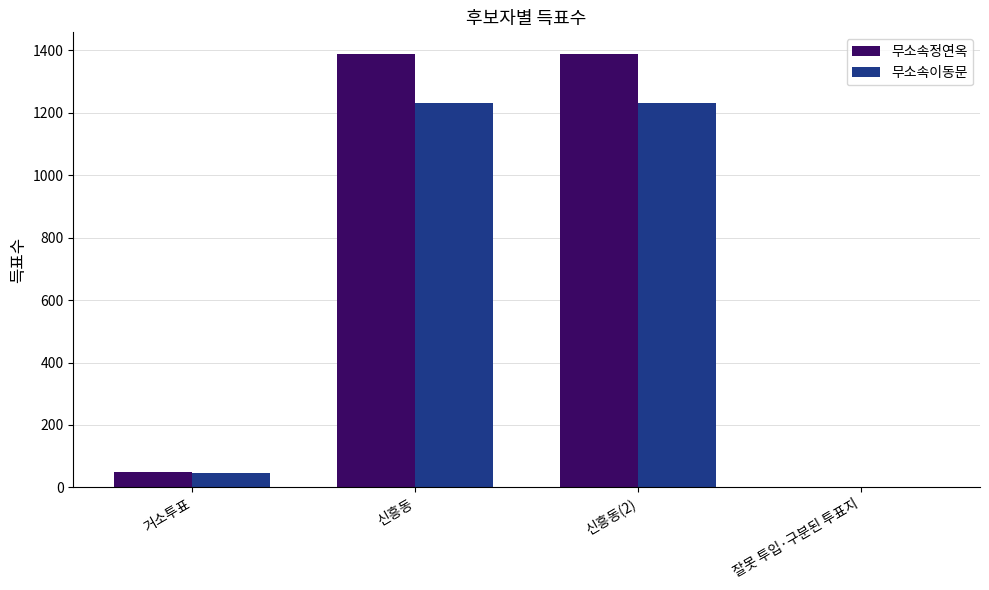

The 무소속이동문 series shows 0 at 잘못 투입·구분된 투표지. True or false?

True